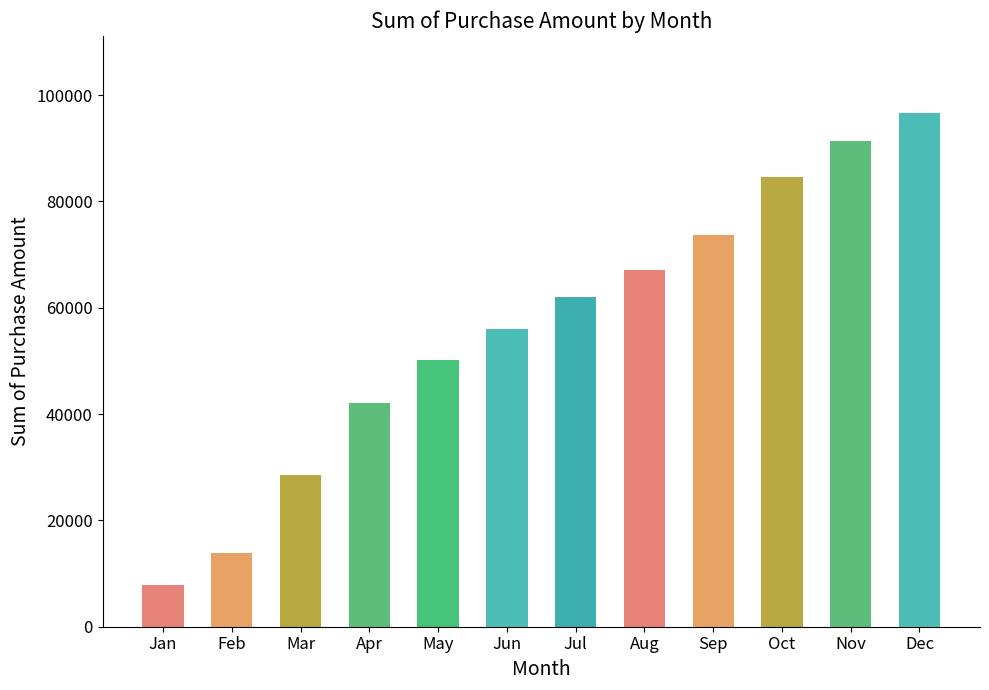

How many data points does each series have?

12